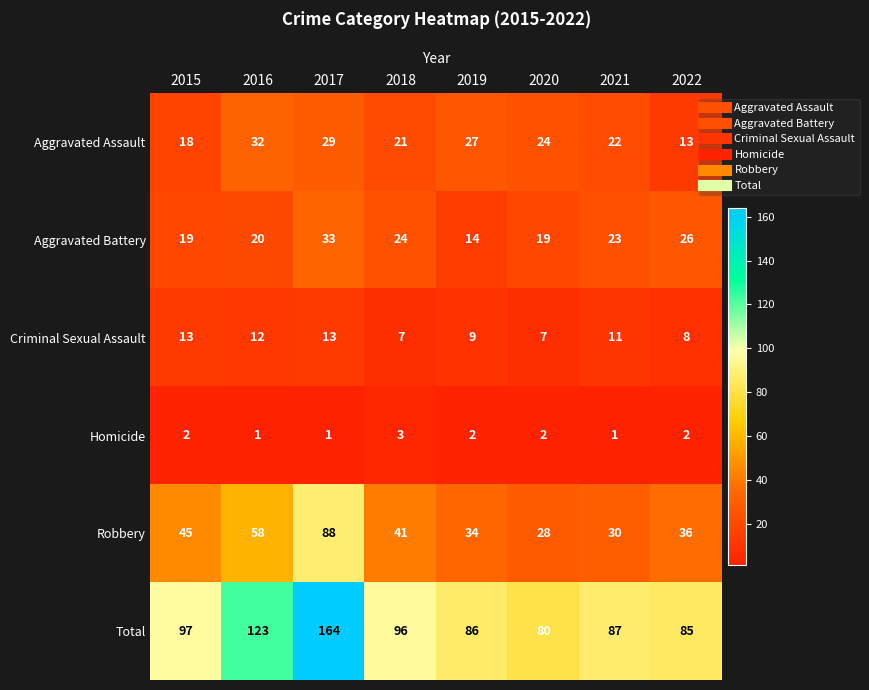

Rank the series at 2017 from lowest to highest value.

Homicide, Criminal Sexual Assault, Aggravated Assault, Aggravated Battery, Robbery, Total